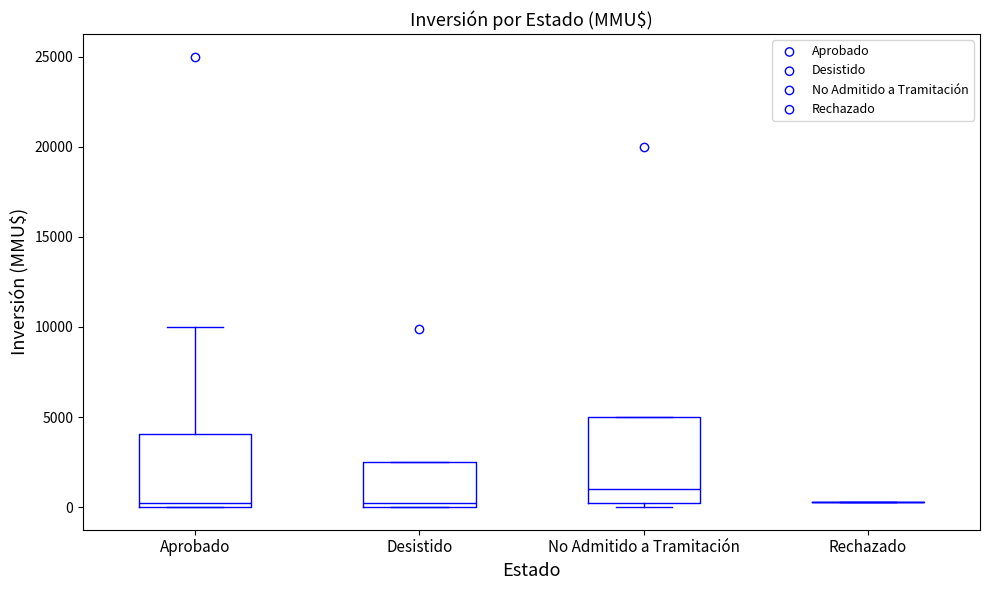

Reading left to right, read every box against the y-axis: the position of its median line, the range the box covers, and the ends of its whiskers. The values are not printed on the chart, so give them approximately, as read against the axis.

Aprobado: median 500, box 0 to 4000, whiskers 0 to 10000
Desistido: median 500, box 0 to 2500, whiskers 0 to 2500
No Admitido a Tramitación: median 1000, box 0 to 5000, whiskers 0 (just below the box's lower edge) to 5000
Rechazado: box collapsed to a line at 500, whiskers 500 to 500